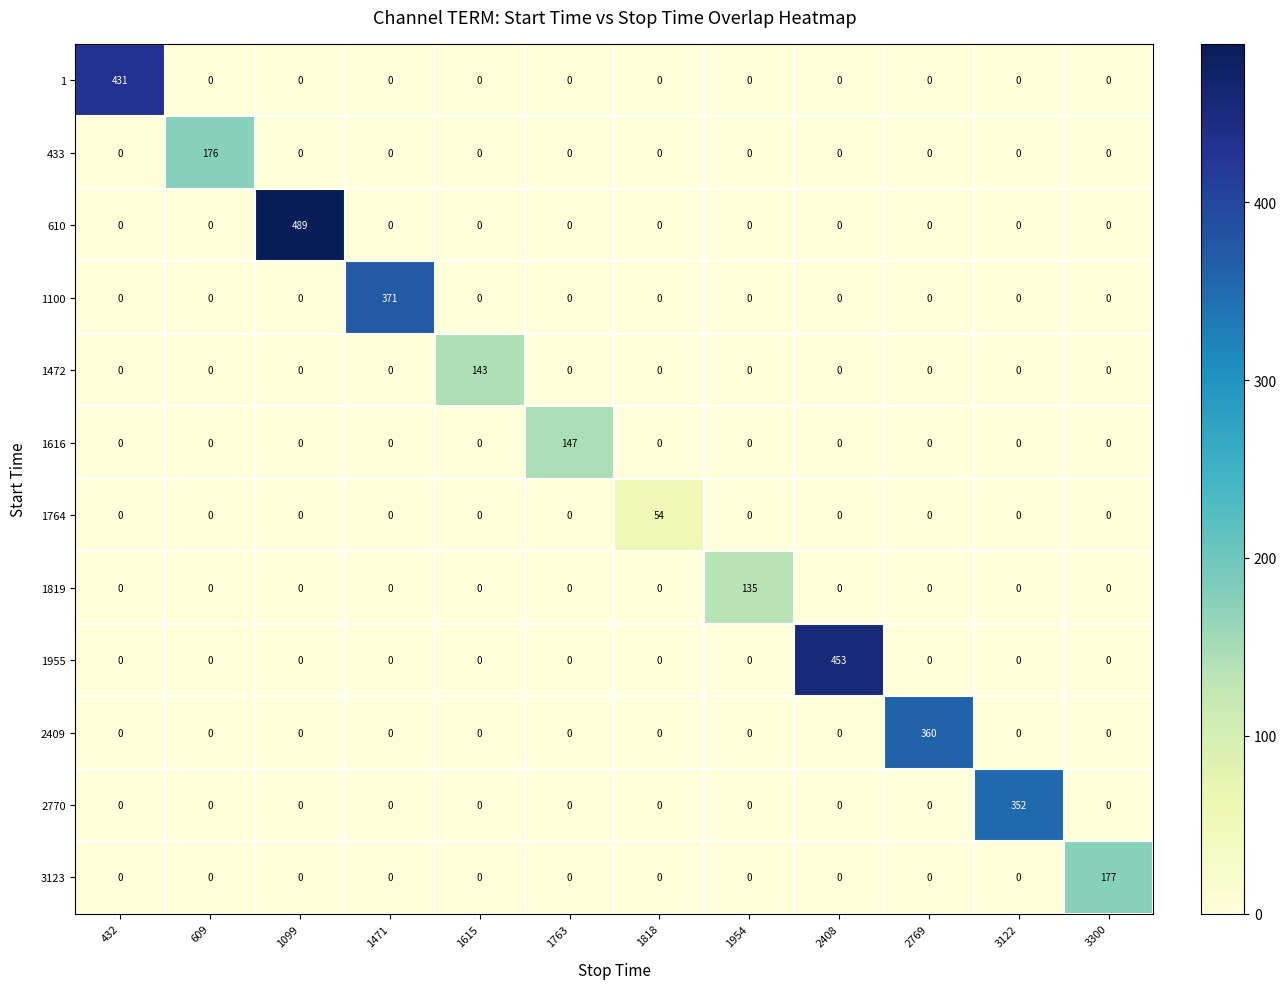

What is the sum of all 3123 values?

177